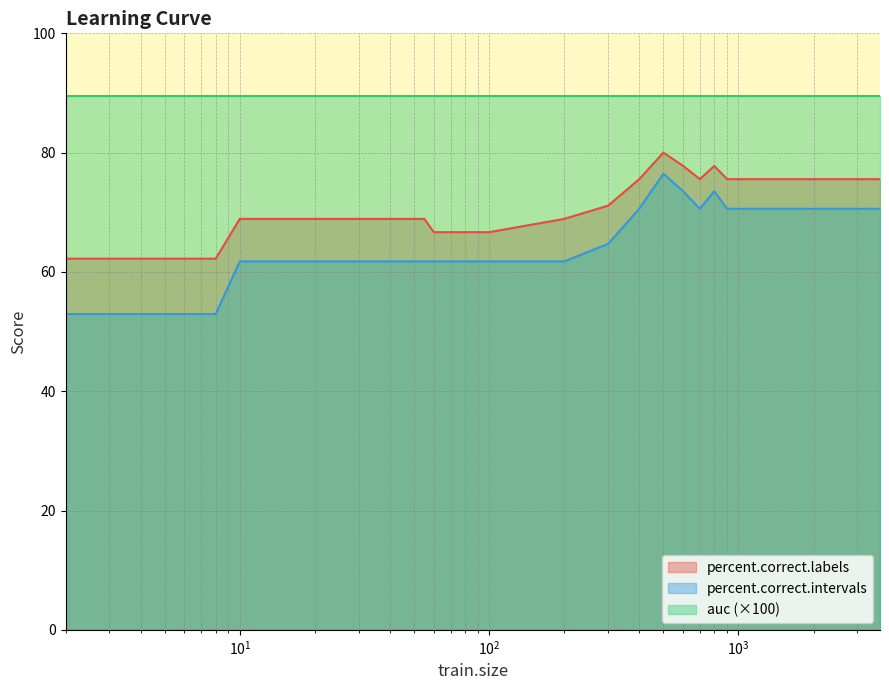

Reading right to left, extract all data points from this chart.

percent.correct.labels: 75.6	75.6	75.6	77.8	75.6	77.8	80.0	75.6	71.1	68.9	66.7	66.7	66.7	66.7	66.7	66.7	66.7	66.7	66.7	68.9	68.9	68.9	68.9	68.9	68.9	68.9	68.9	68.9	68.9	68.9	68.9	68.9	62.2	62.2	62.2	62.2
percent.correct.intervals: 70.6	70.6	70.6	73.5	70.6	73.5	76.5	70.6	64.7	61.8	61.8	61.8	61.8	61.8	61.8	61.8	61.8	61.8	61.8	61.8	61.8	61.8	61.8	61.8	61.8	61.8	61.8	61.8	61.8	61.8	61.8	61.8	52.9	52.9	52.9	52.9